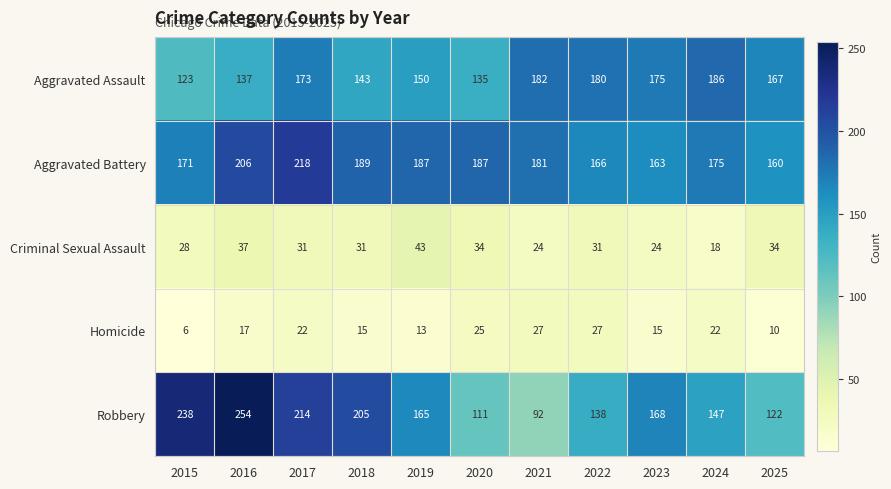

How many categories are shown in the chart?

11